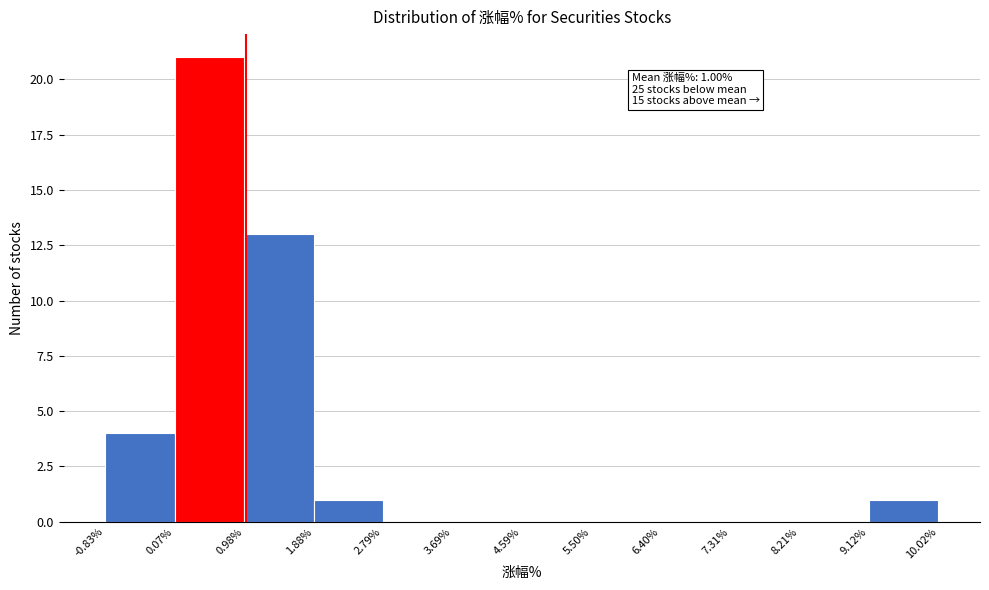

Over which range of the x-axis is the bar tallest?

0.07% to 0.98%